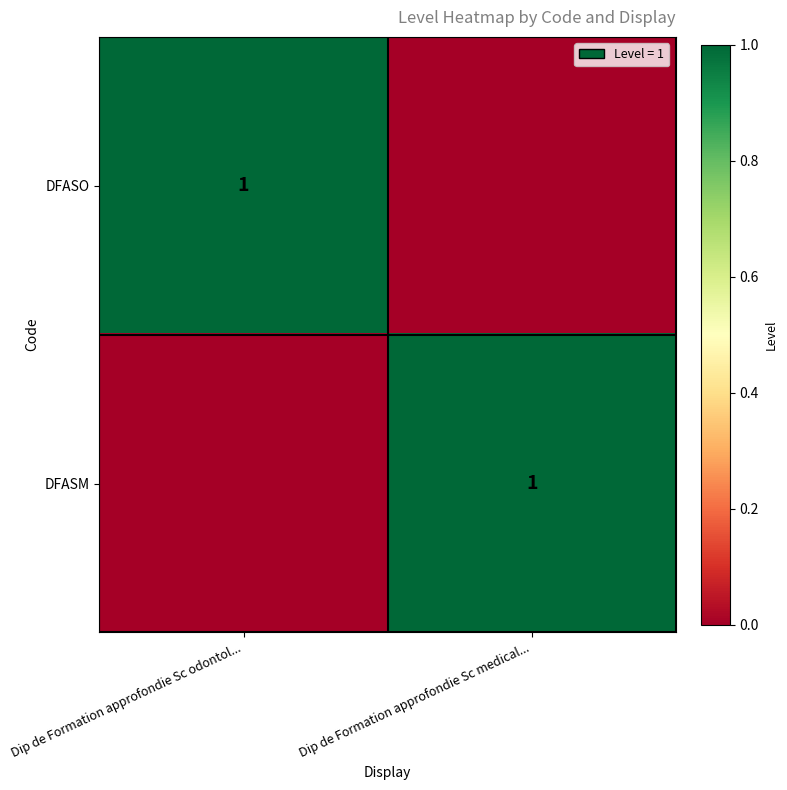

At which category is the sum across all series the highest?

Dip de Formation approfondie Sc odontol...